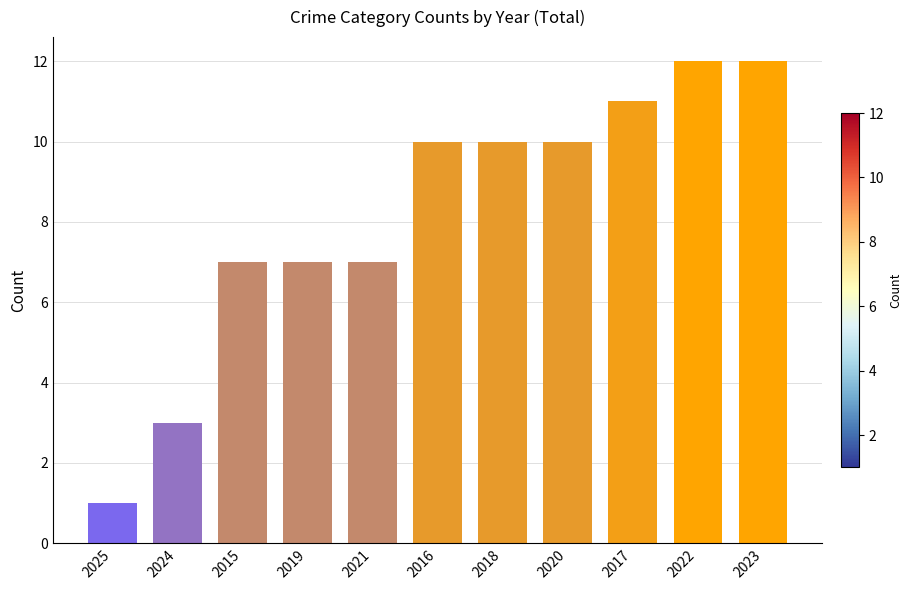

What is the label of the 11th bar from the right?

2025